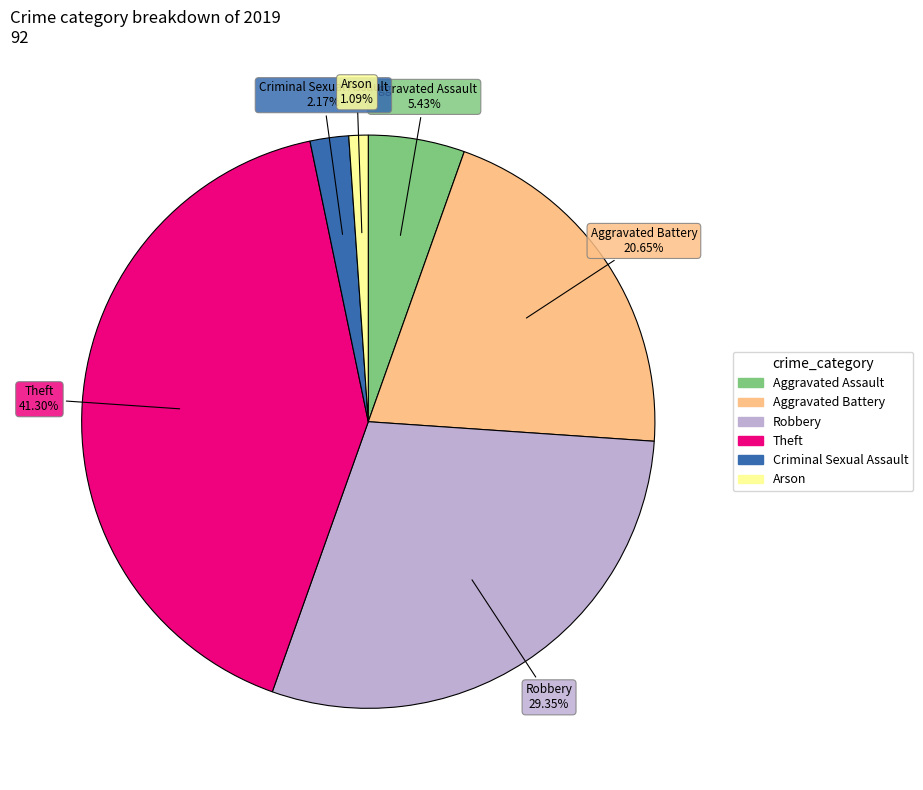

Which slice is the smallest?

Arson